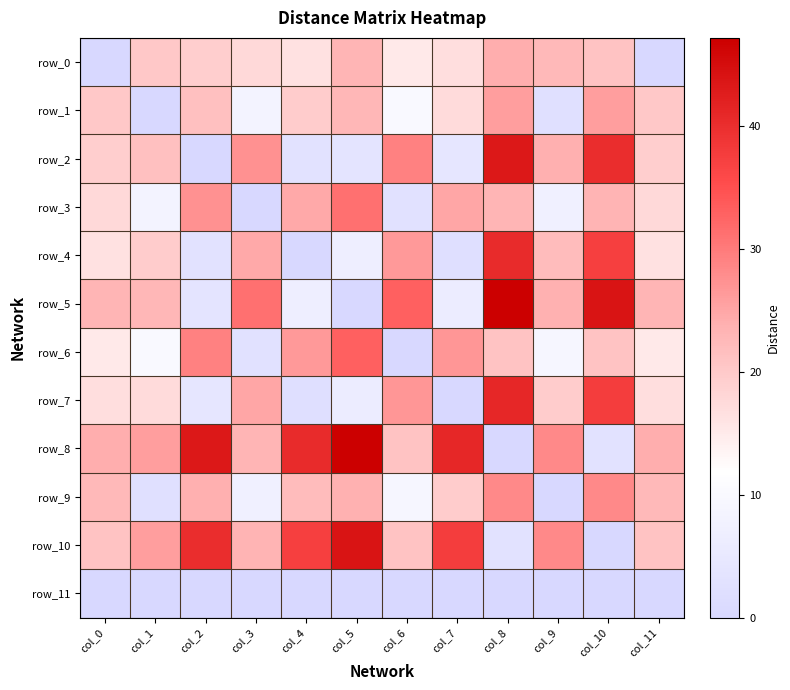

What is the sum of all row_0 values?

196.2